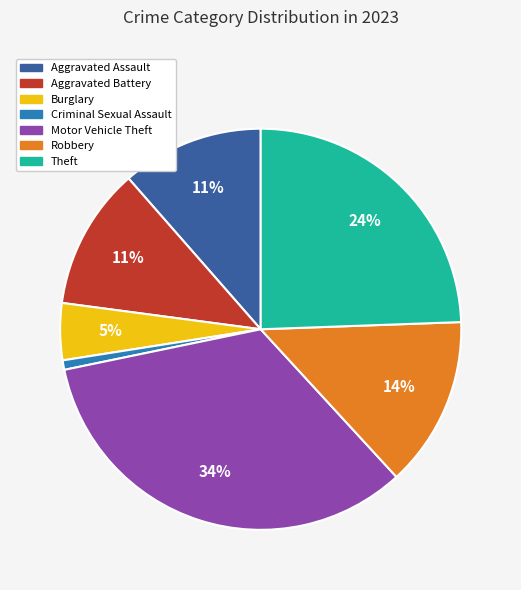

What percentage is the Theft slice, to the nearest percent?

24%